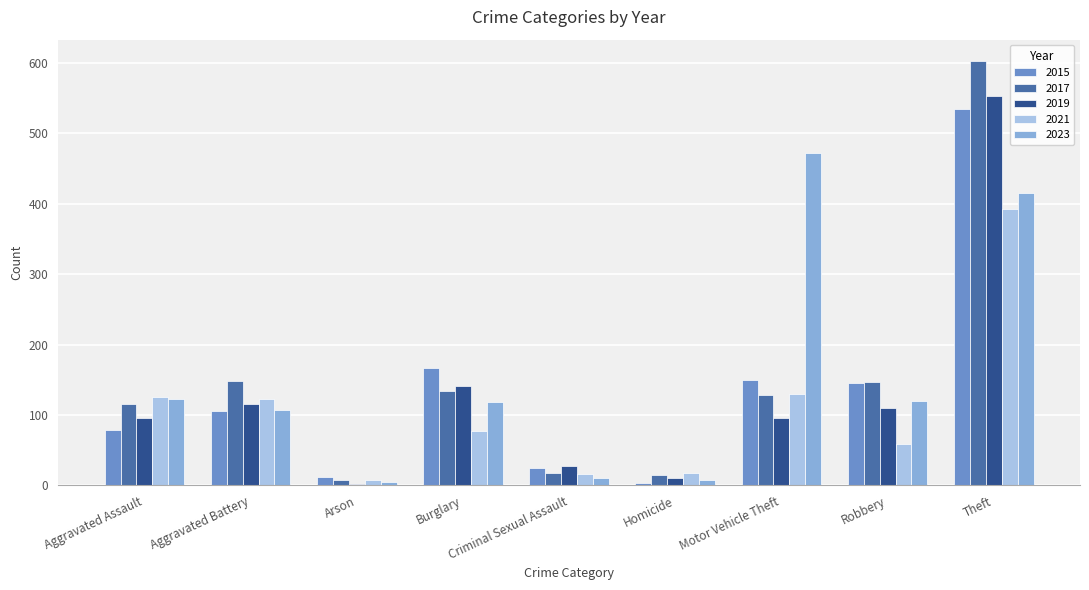

Is it true that 2023 equals 123 at Aggravated Assault?

True